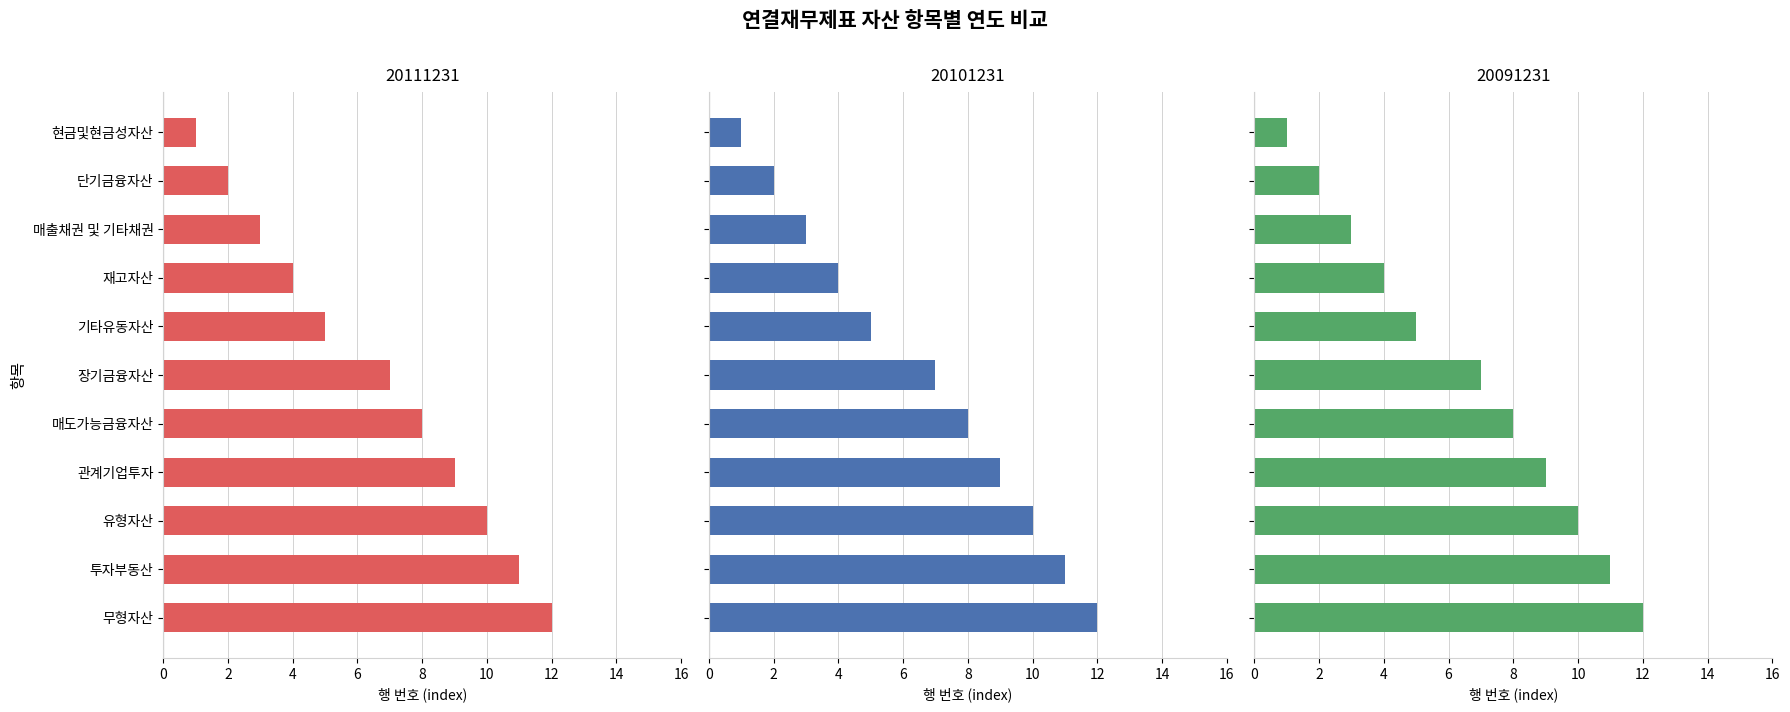

How many data points does each series have?

11